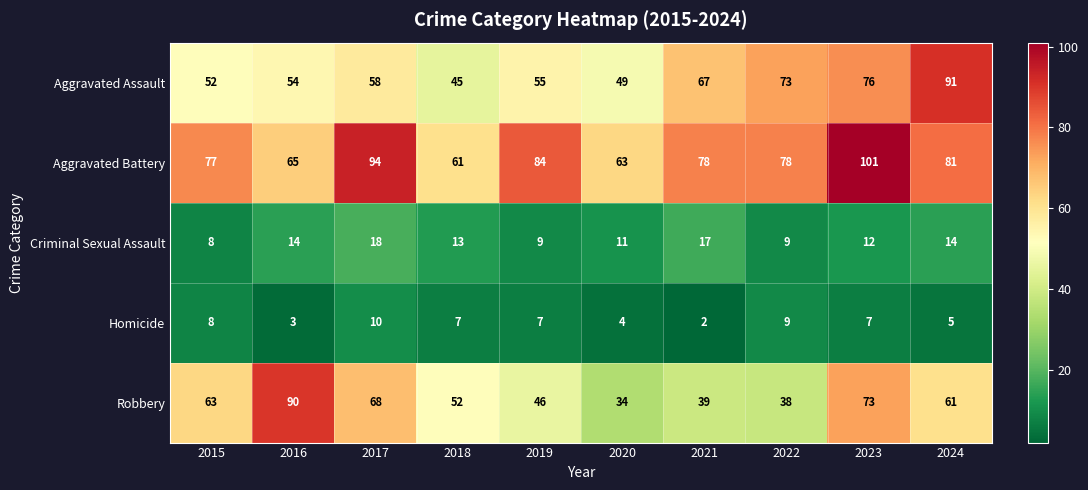

Which series has the widest spread of values?

Robbery